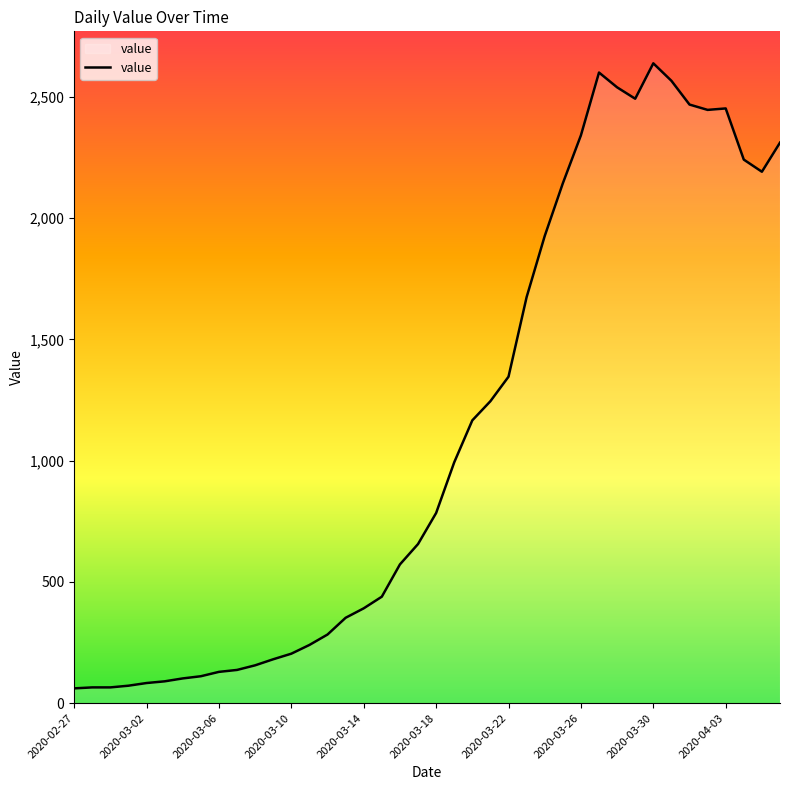

What is the greatest value displayed?

2638